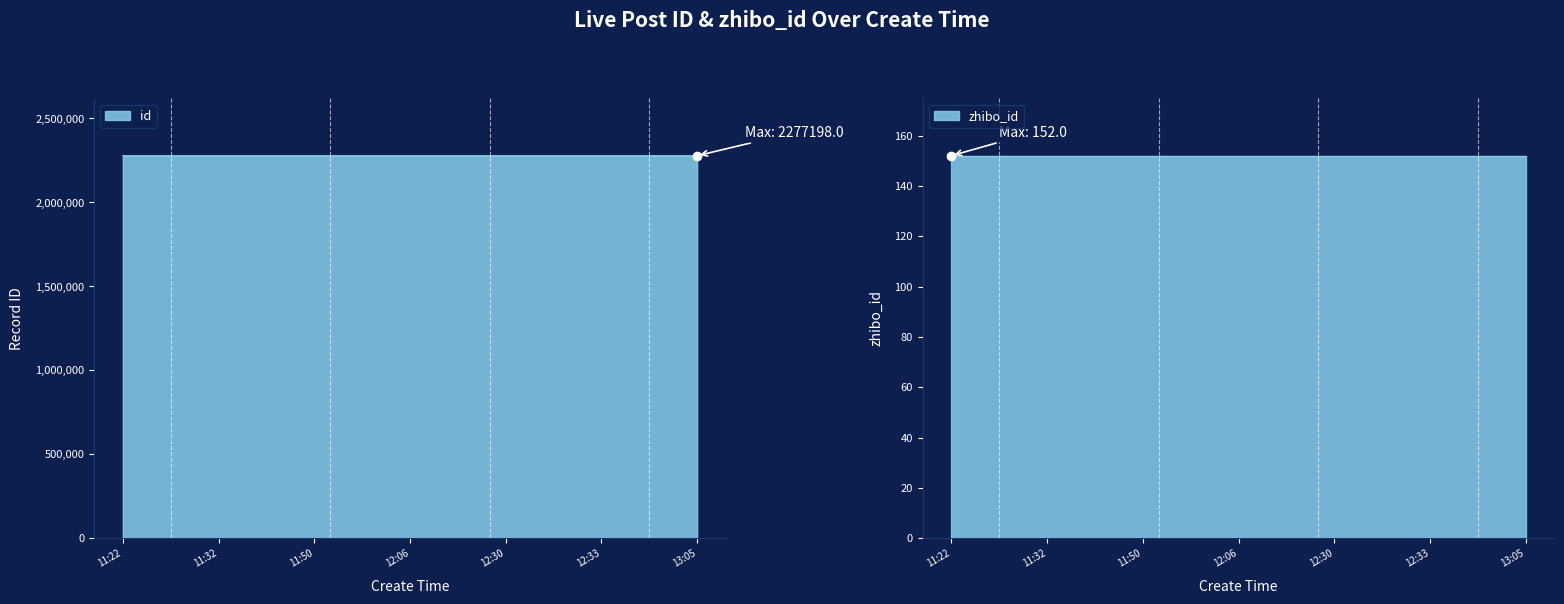

True or false: zhibo_id and type cross at least once.

False